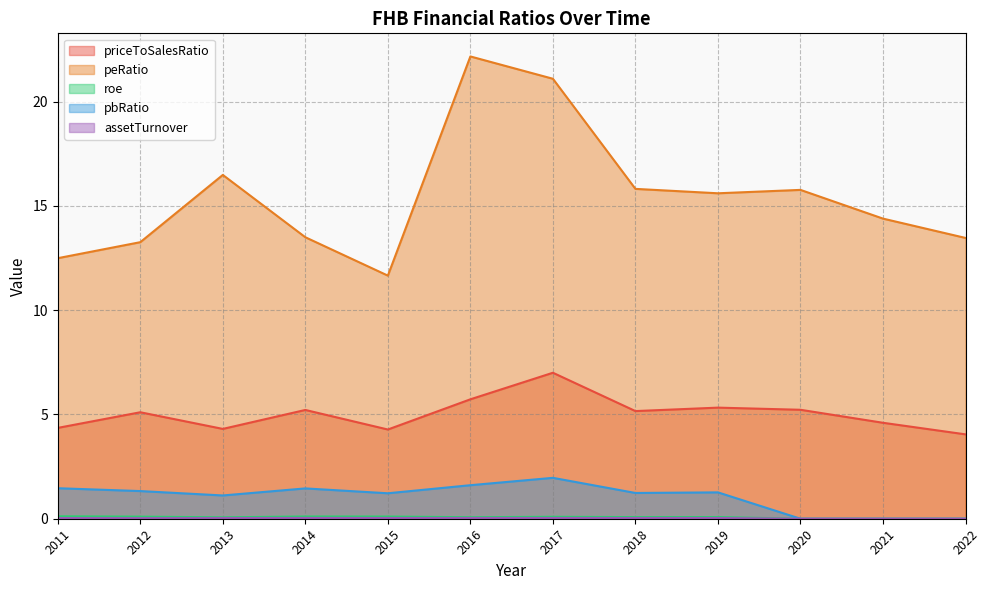

Is the value of roe at 2011 greater than the value of assetTurnover at 2022?

Yes